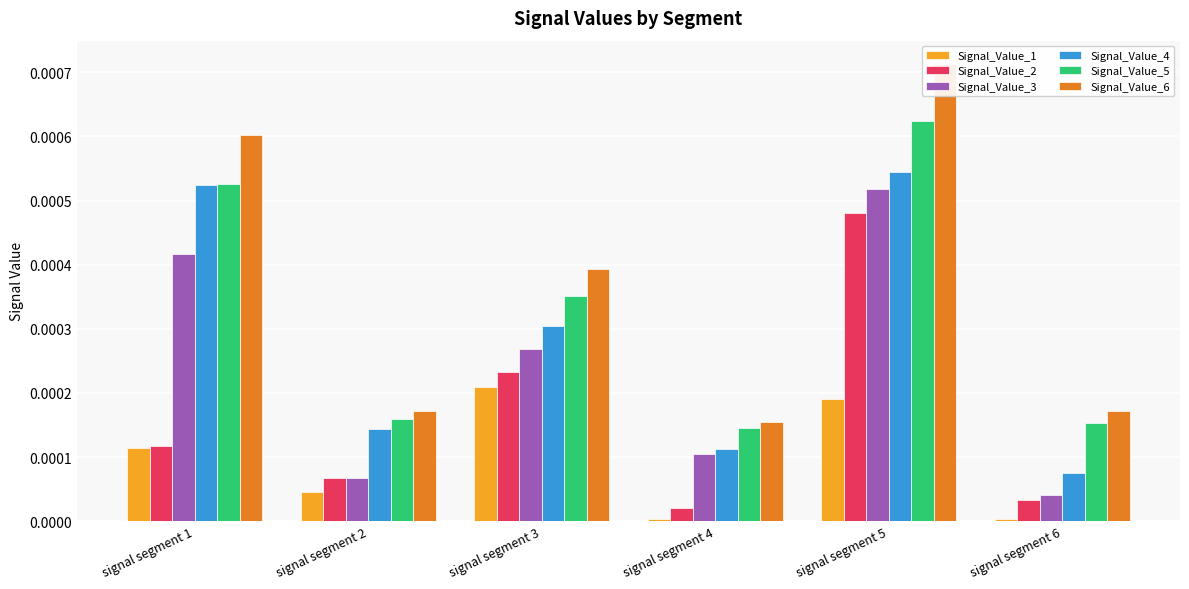

Between signal segment 5 and signal segment 6, which series saw the biggest shift?

Signal_Value_6